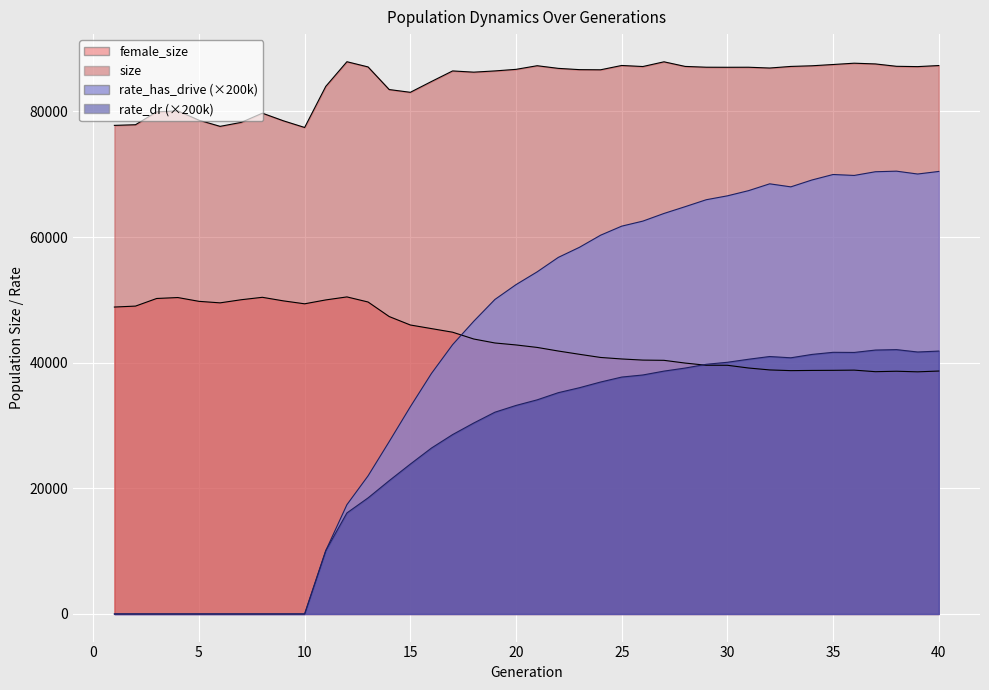

Between 1 and 14, which is larger?

1